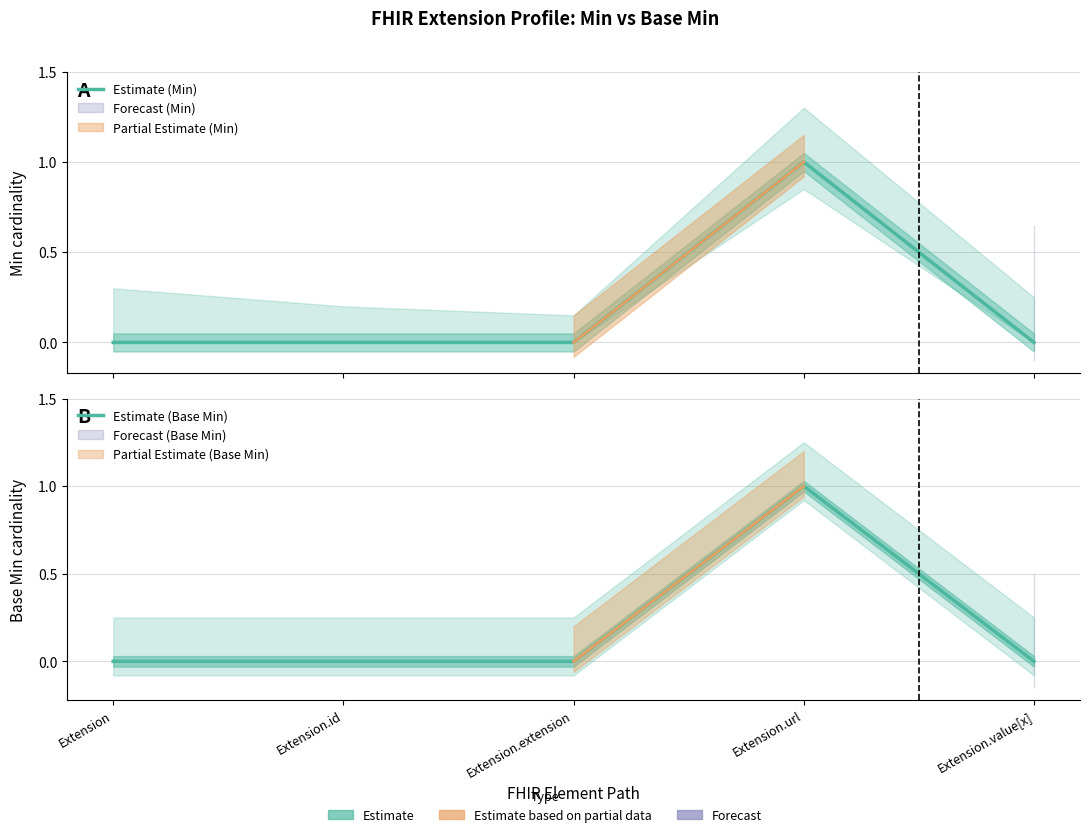

What is the sum of all Estimate (Min) values?

1